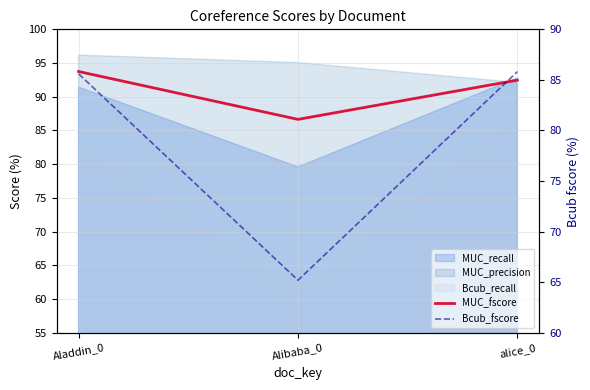

Which series has the largest total across all categories?

MUC_fscore